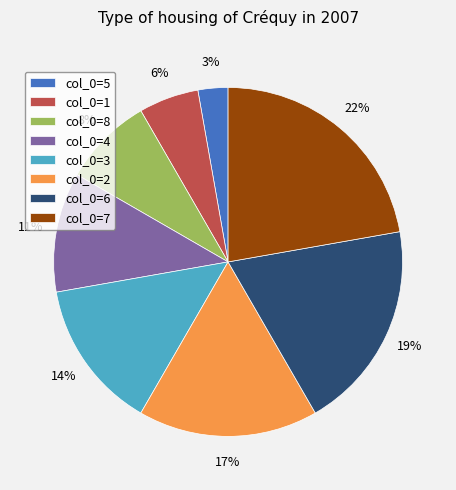

Combined, do col_0=2 and col_0=3 account for over 50%?

No